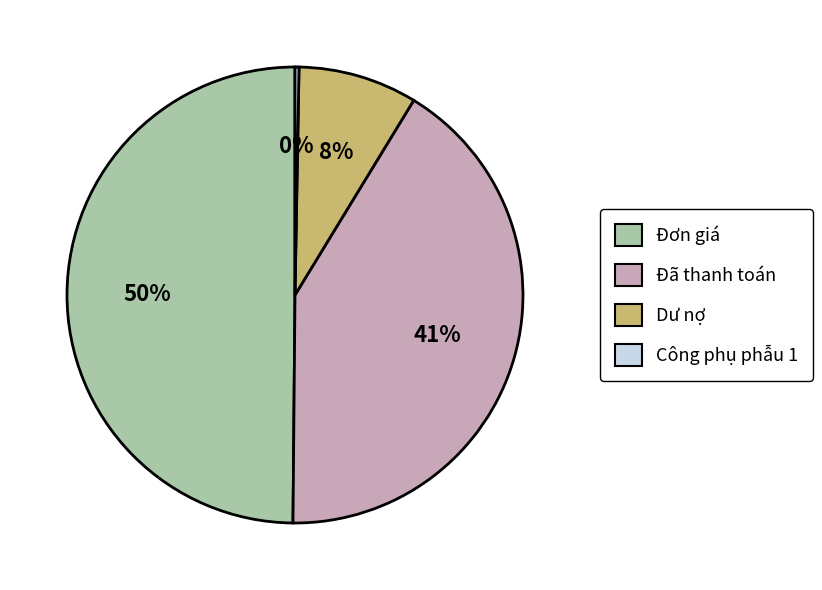

Rank the categories by value from lowest to highest.

Công phụ phẫu 1, Dư nợ, Đã thanh toán, Đơn giá